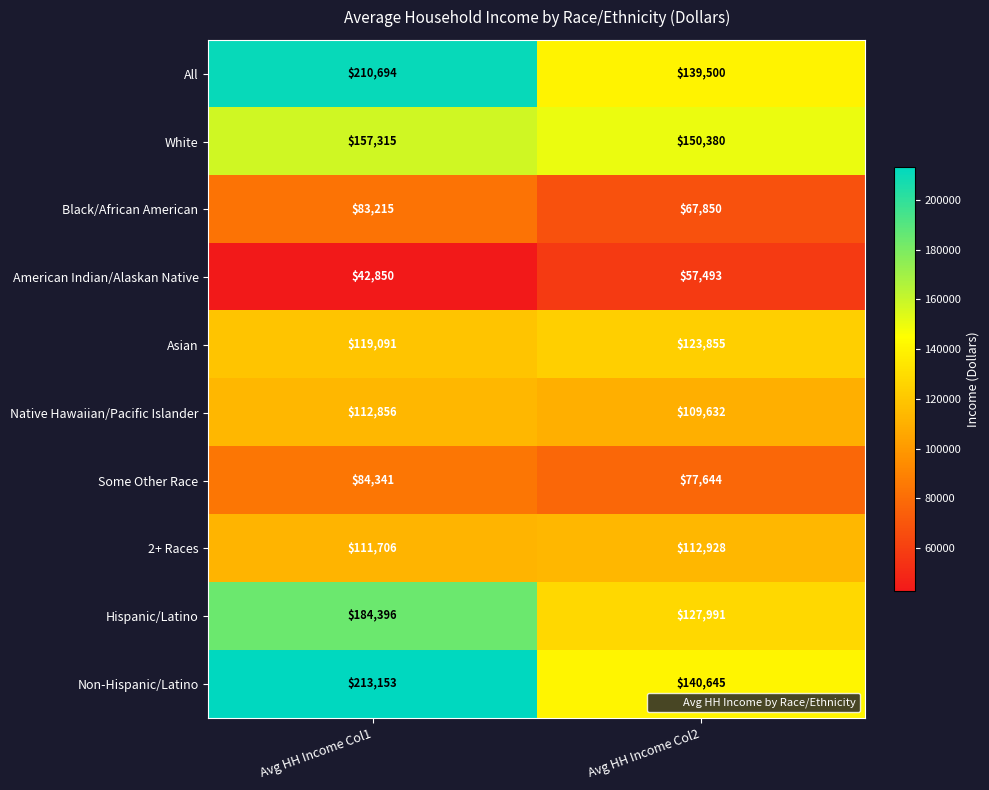

How many data points does each series have?

2